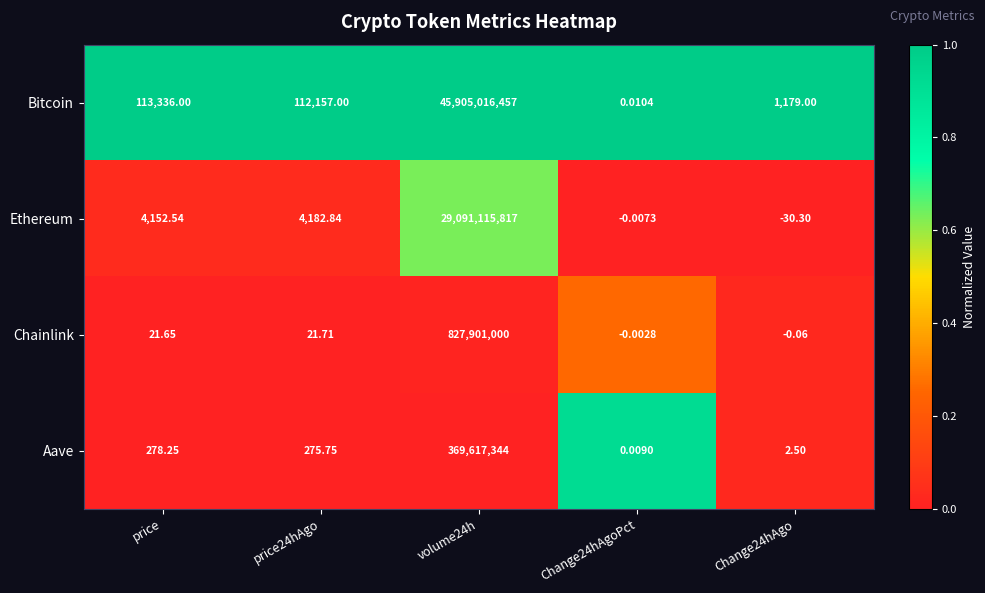

Where is Aave nearest to the value 184808672?

price